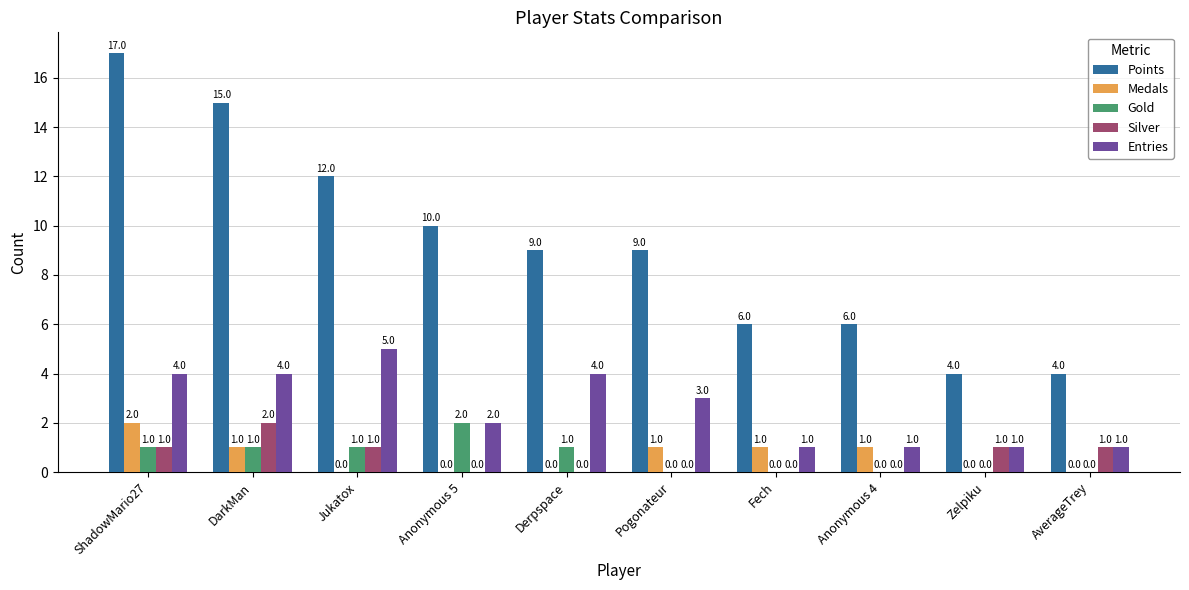

Reading left to right, what are all the values shown in this chart?

Points: 17	15	12	10	9	9	6	6	4	4
Medals: 2	1	0	0	0	1	1	1	0	0
Gold: 1	1	1	2	1	0	0	0	0	0
Silver: 1	2	1	0	0	0	0	0	1	1
Entries: 4	4	5	2	4	3	1	1	1	1